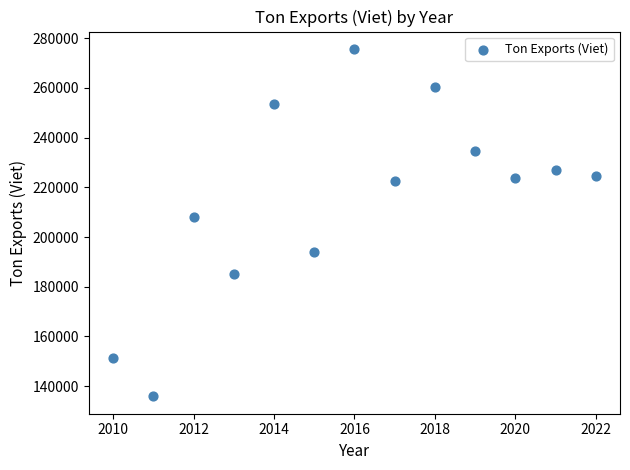

What Y value in the scatter plot is closest to 205786?

207919